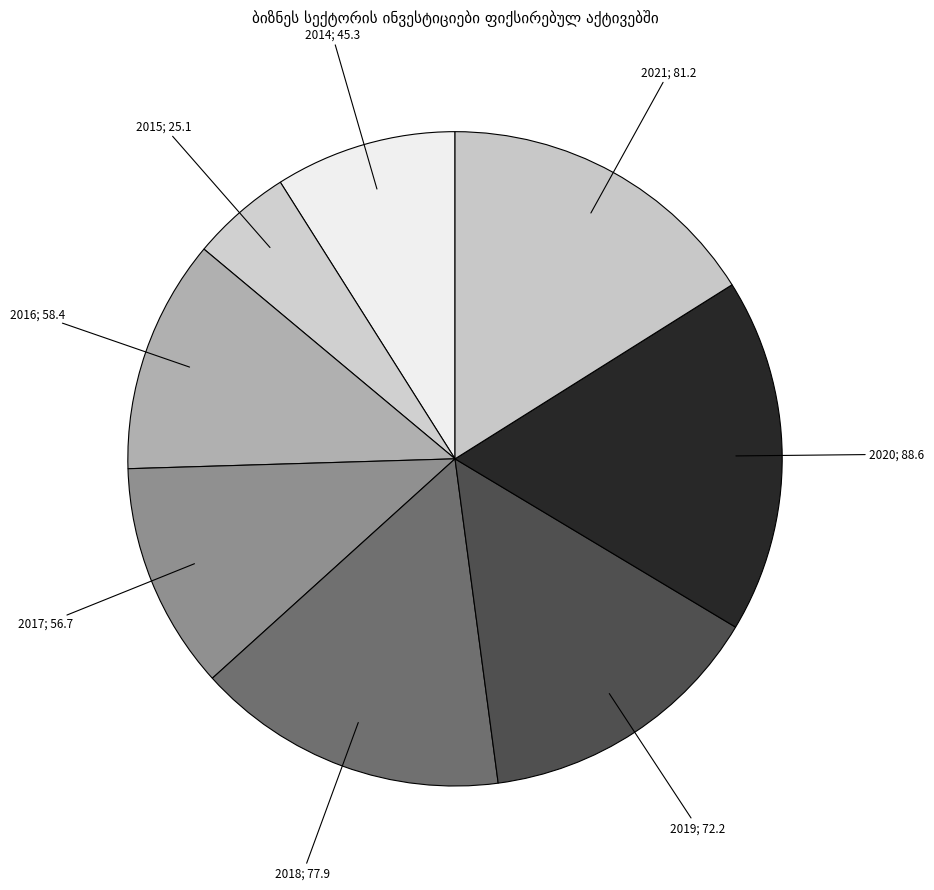

How many slices are in this pie chart?

8